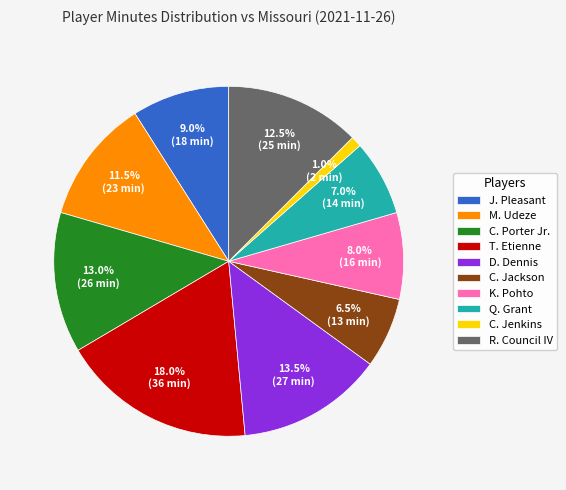

Which slice is the smallest?

C. Jenkins